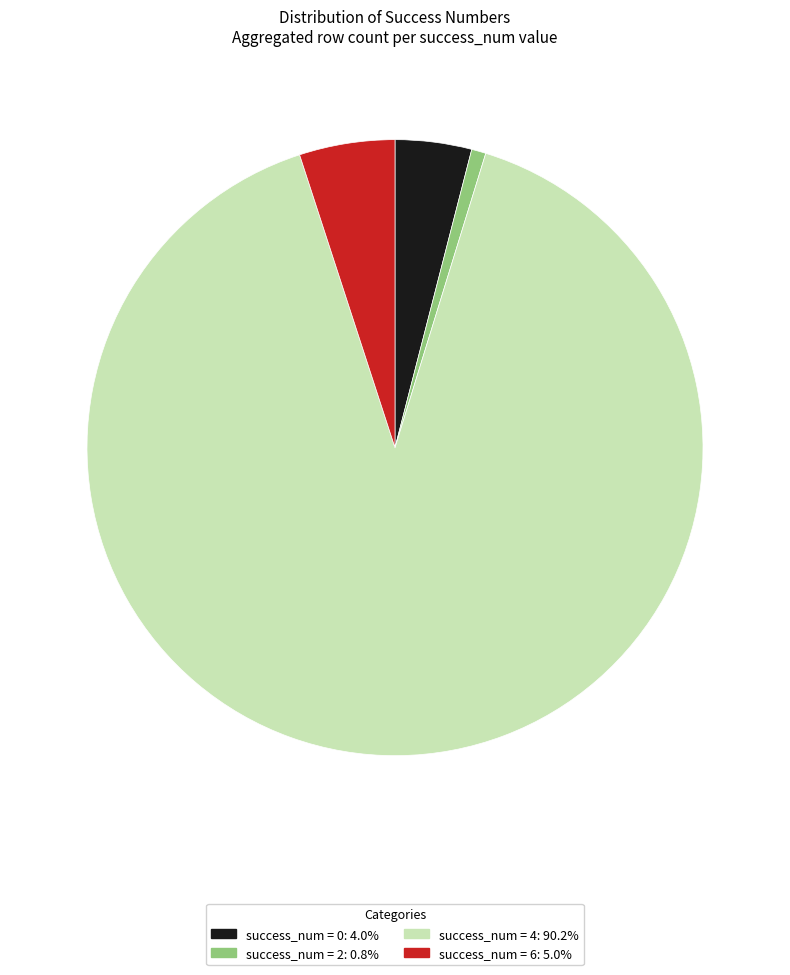

Is there any slice that represents more than half of the pie?

Yes